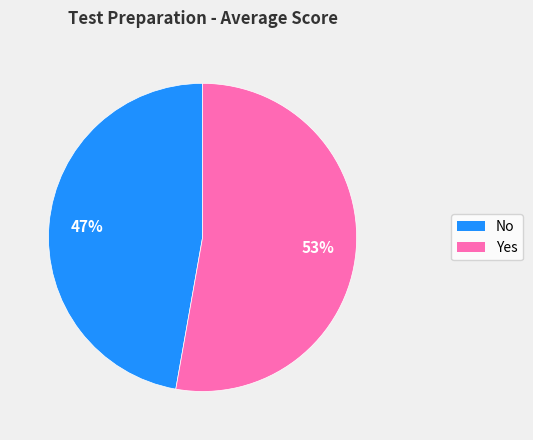

Count the number of slices in the pie.

2